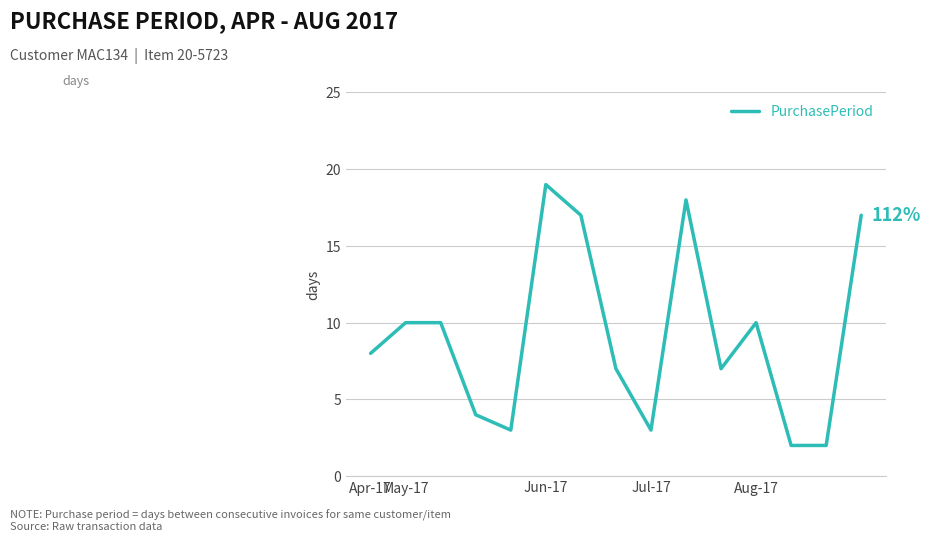

What is the difference between the maximum and minimum values?

17